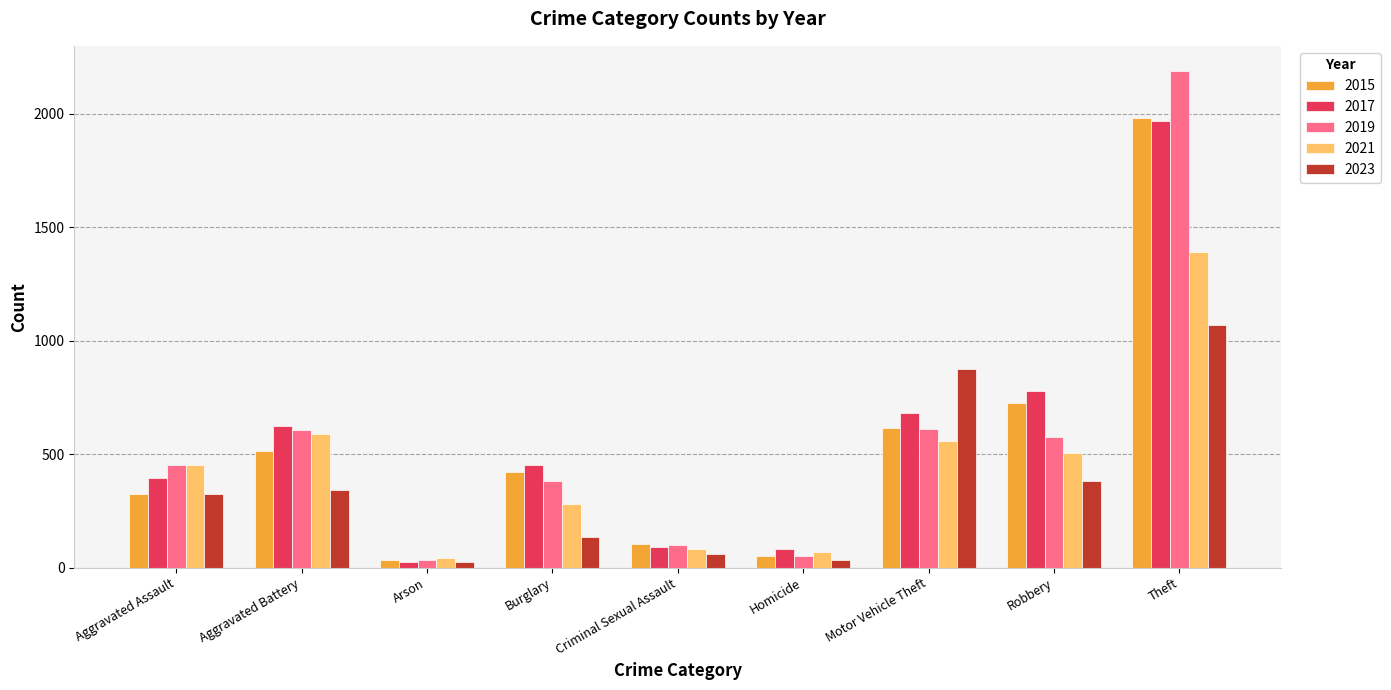

Which category has the highest value across all series?

Theft